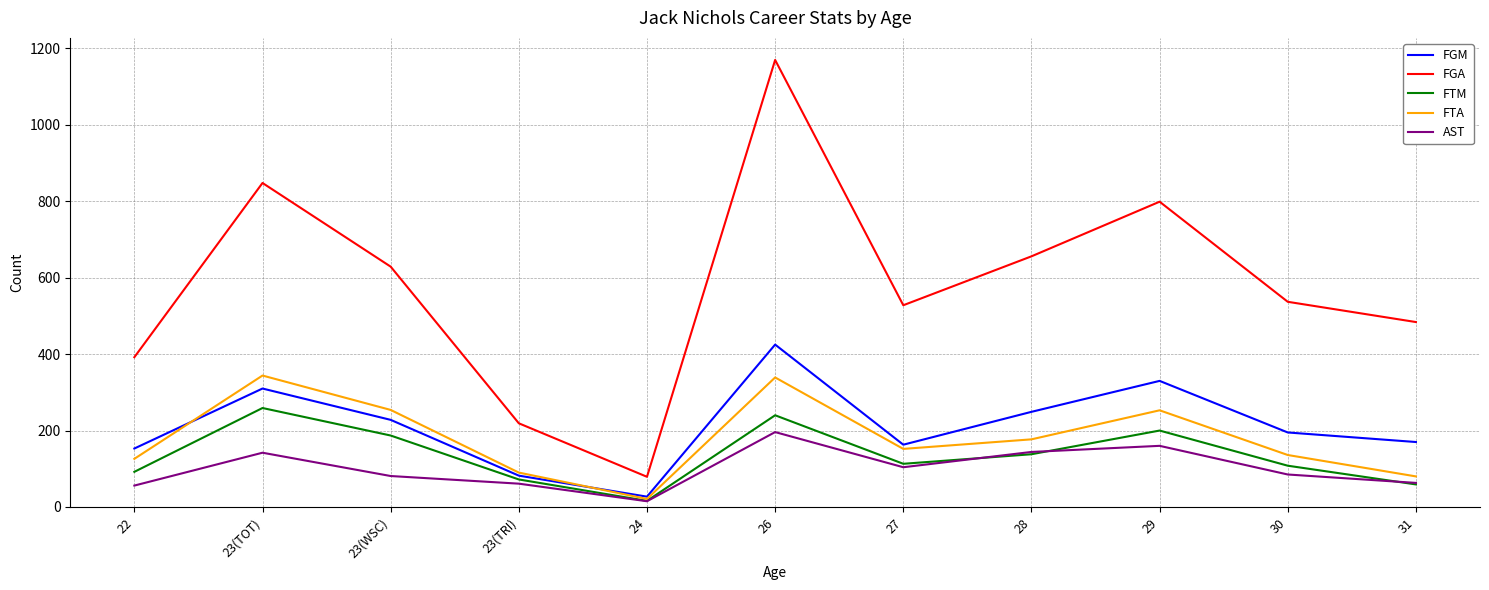

Rank the series by their maximum value, from lowest to highest.

AST, FTM, FTA, FGM, FGA